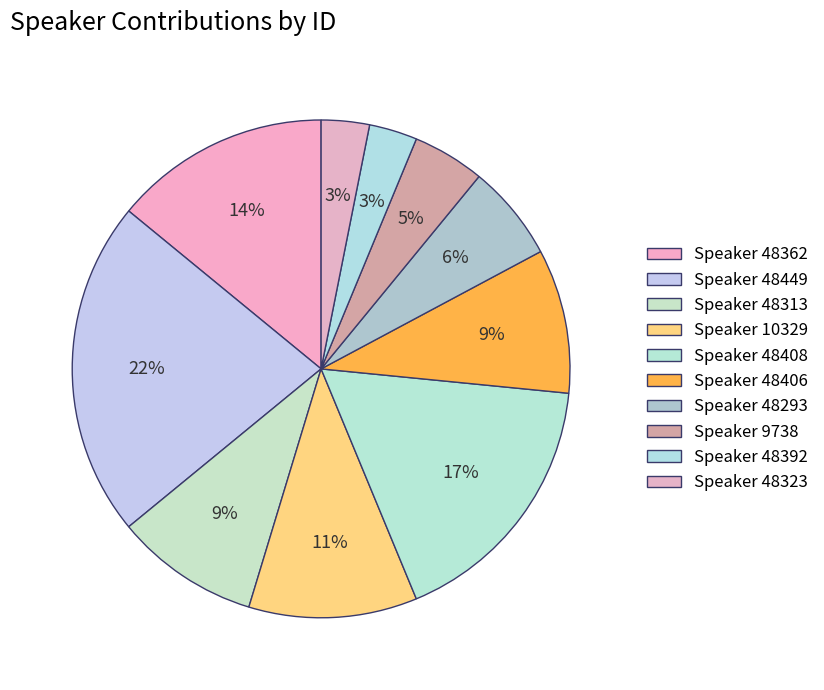

Count the number of slices in the pie.

10